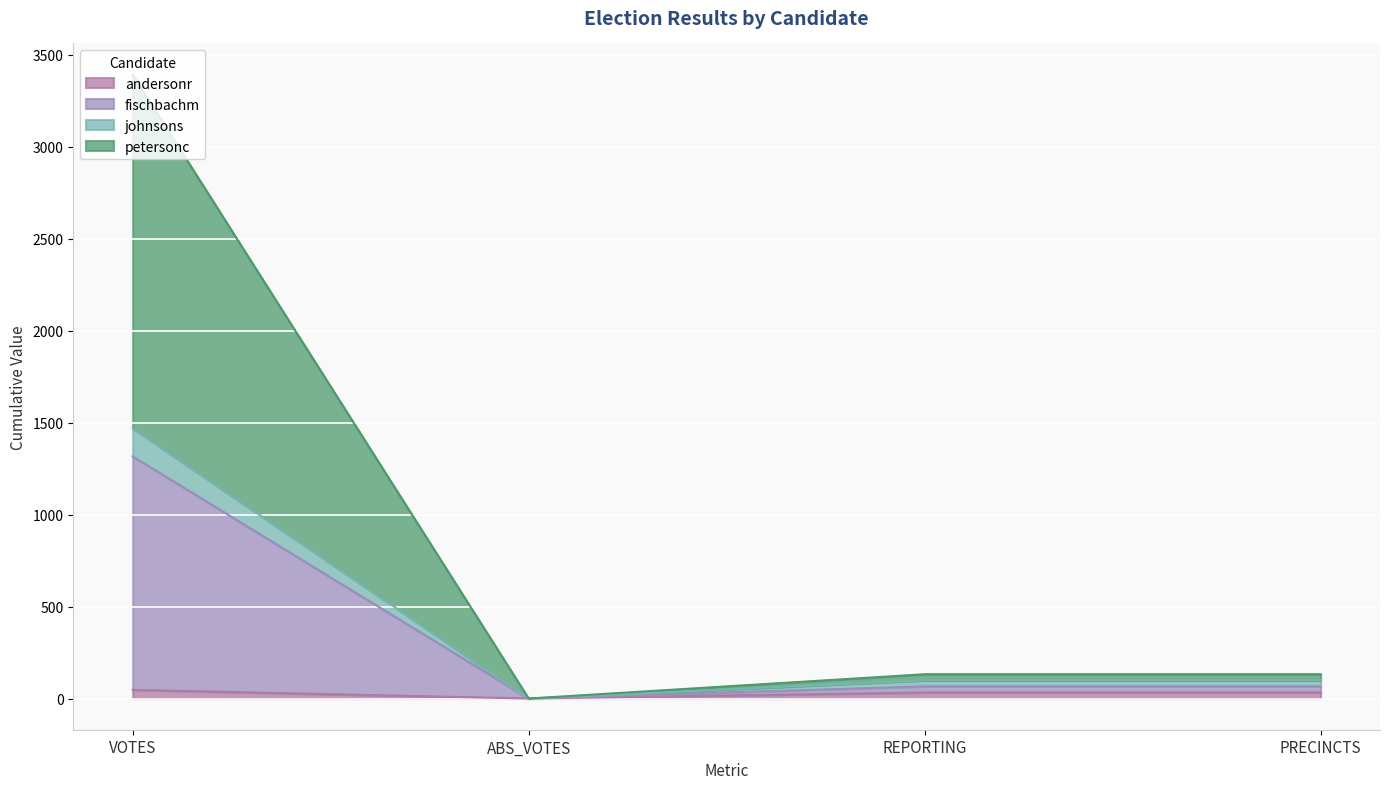

The value of johnsons at VOTES is 781. True or false?

False